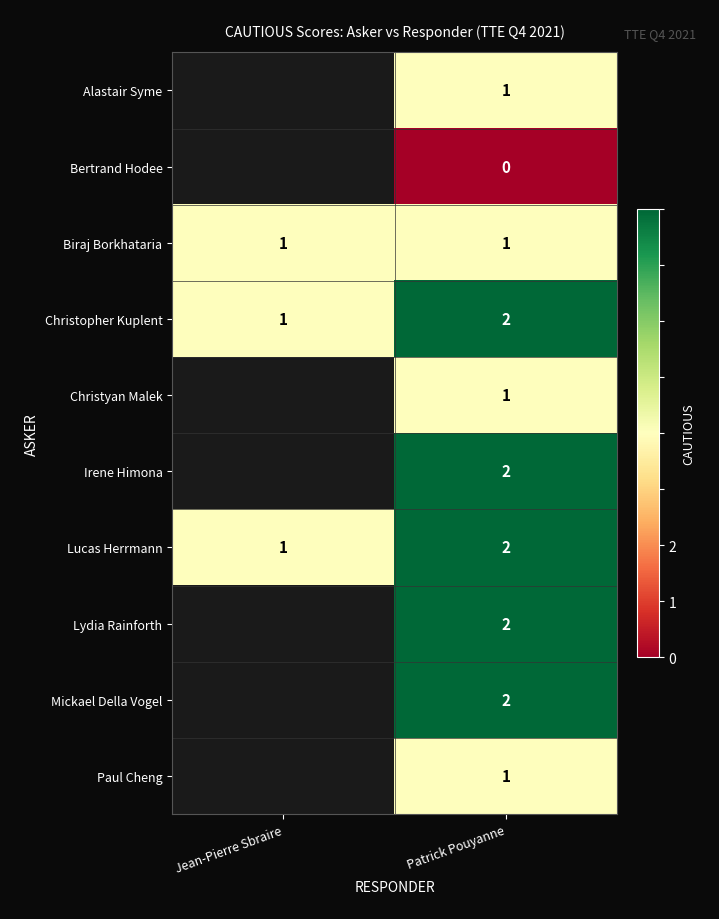

What is the difference between the maximum and minimum values in the Christopher Kuplent series?

1.0